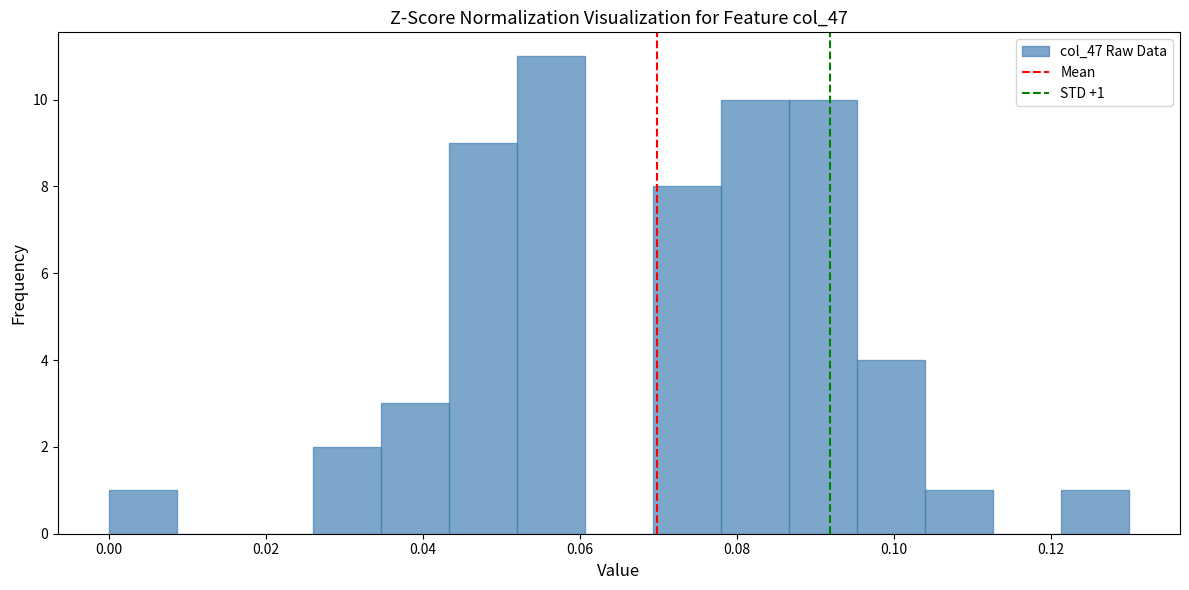

Which range on the x-axis has the tallest bar?

0.052 to 0.060